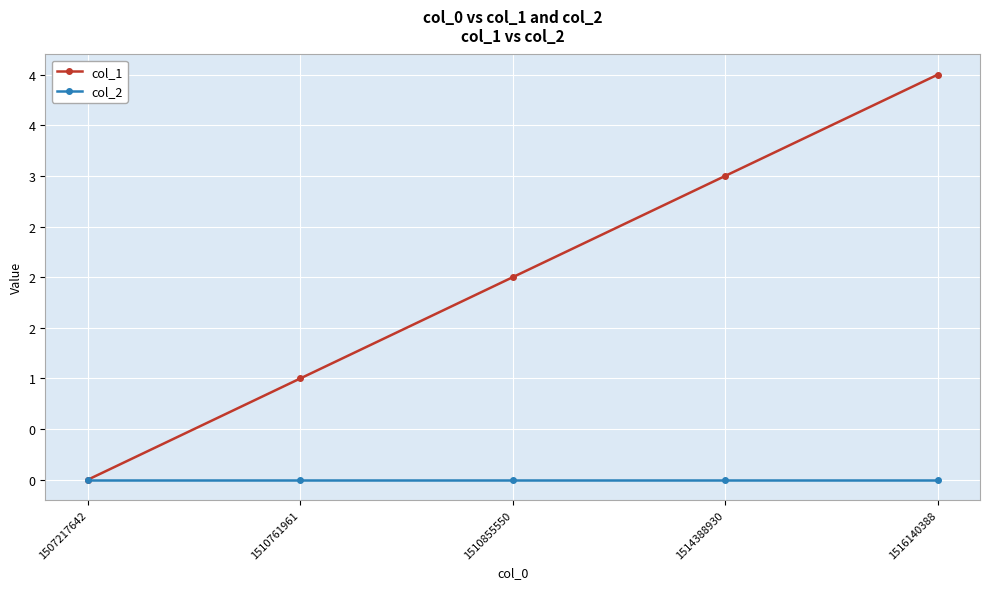

Which series changed the most between 1510761961 and 1514388930?

col_1